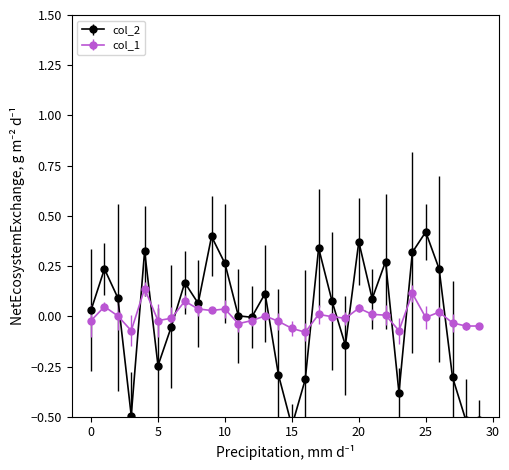

After their last crossing, which series has the higher values: col_2 or col_1?

col_1